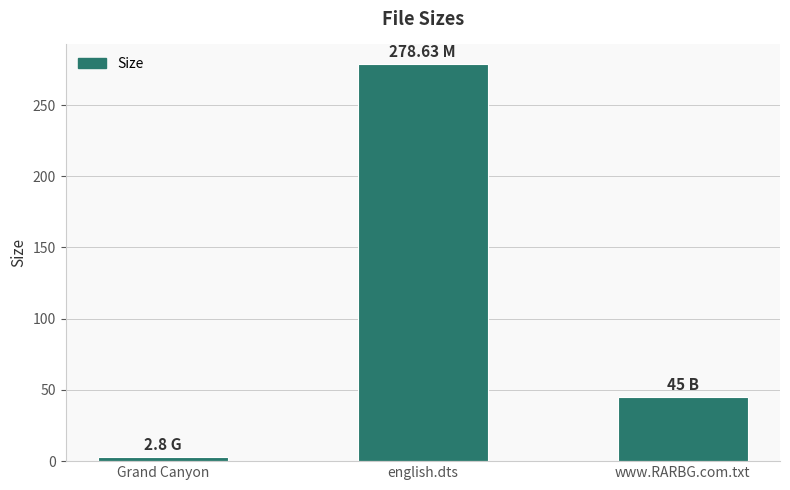

List the labels in order of value, largest first.

english.dts, www.RARBG.com.txt, Grand Canyon